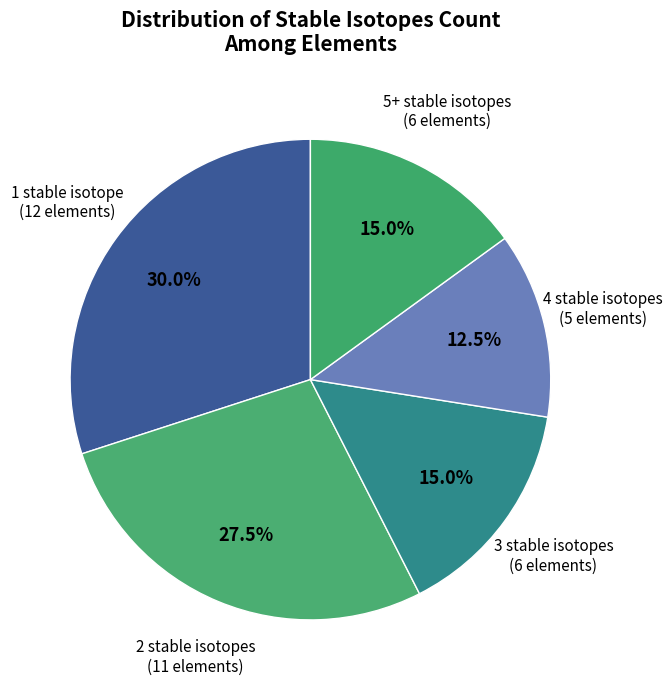

What is the largest slice in the pie chart?

1 stable isotope